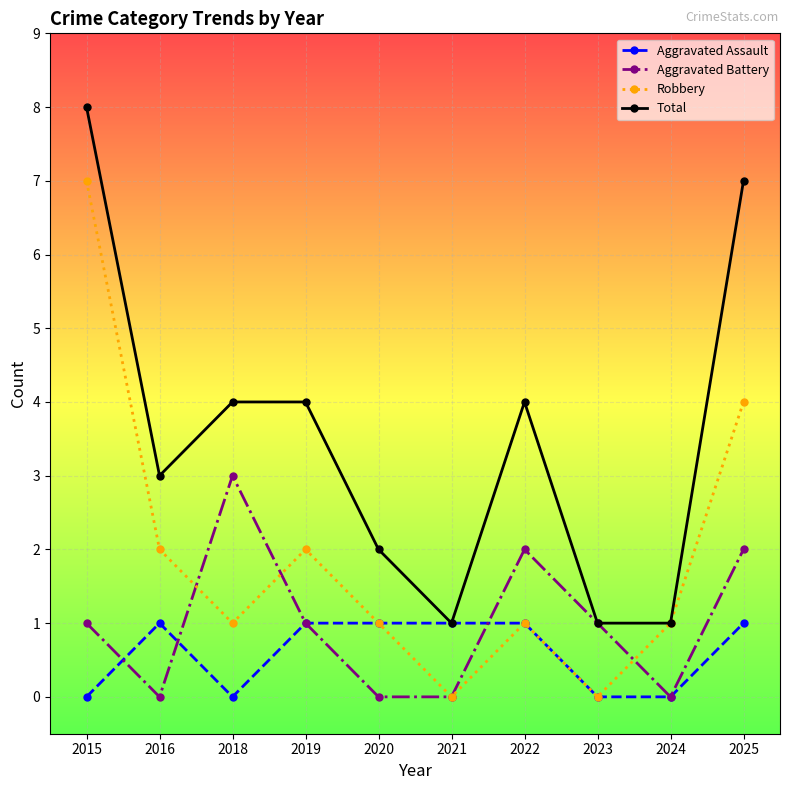

The value of Total at 2019 is 4. True or false?

True